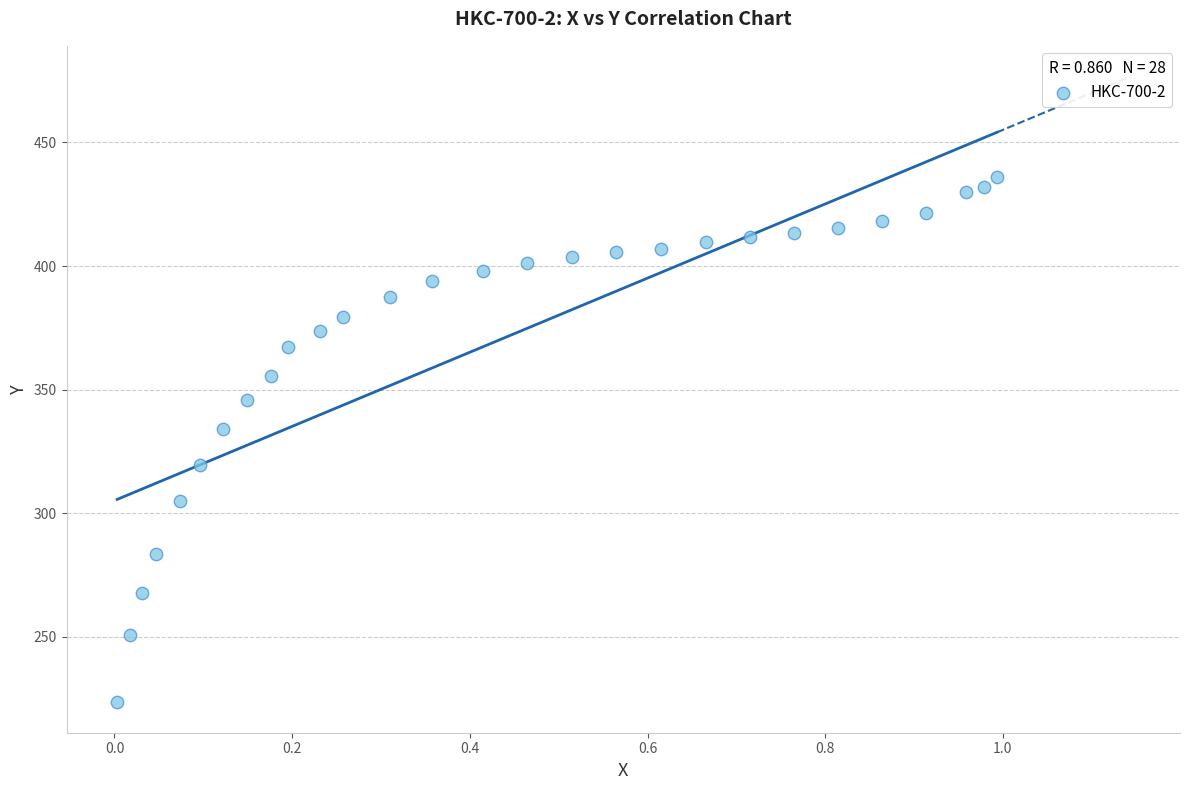

What is the range of Y values (max minus min)?

212.1